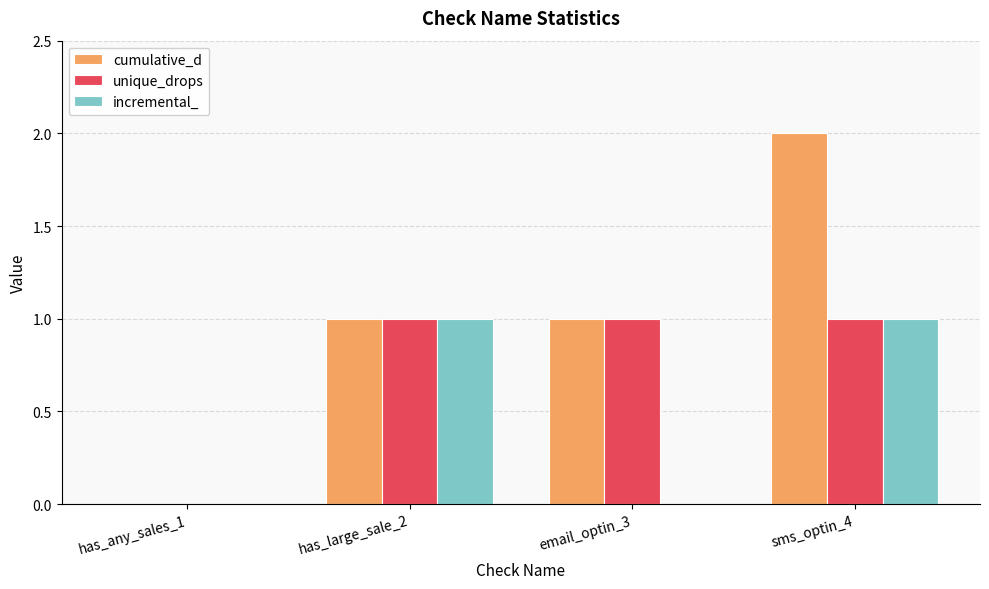

Reading left to right, extract all data points from this chart.

cumulative_d: has_any_sales_1=0	has_large_sale_2=1	email_optin_3=1	sms_optin_4=2
unique_drops: has_any_sales_1=0	has_large_sale_2=1	email_optin_3=1	sms_optin_4=1
incremental_: has_any_sales_1=0	has_large_sale_2=1	email_optin_3=0	sms_optin_4=1